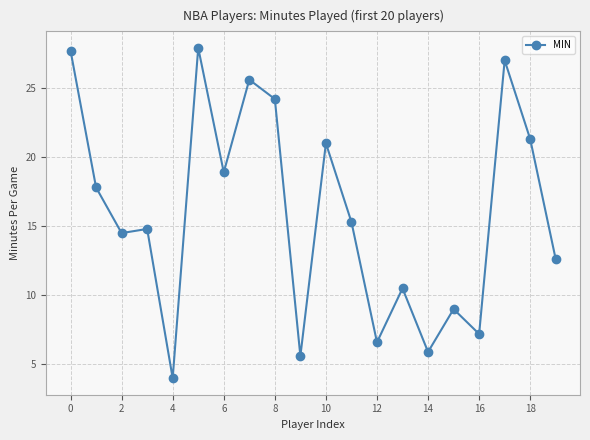

What is the value of the 7th point from the left?

18.9